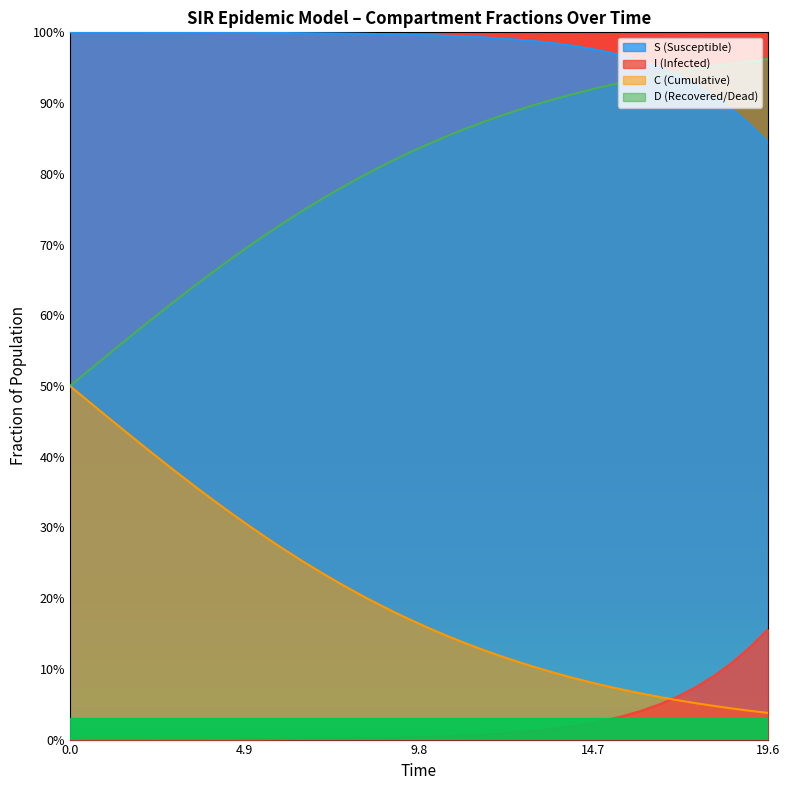

The value of D at 0.0 is 0.3. True or false?

False